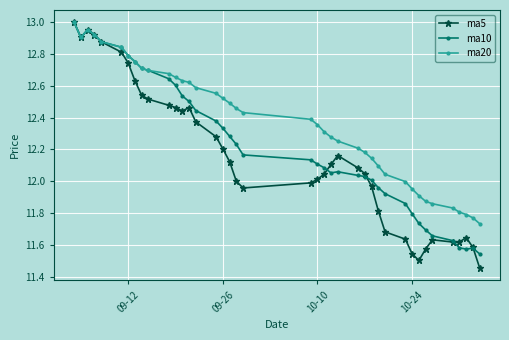

At how many categories does at least one series exceed 11?

40